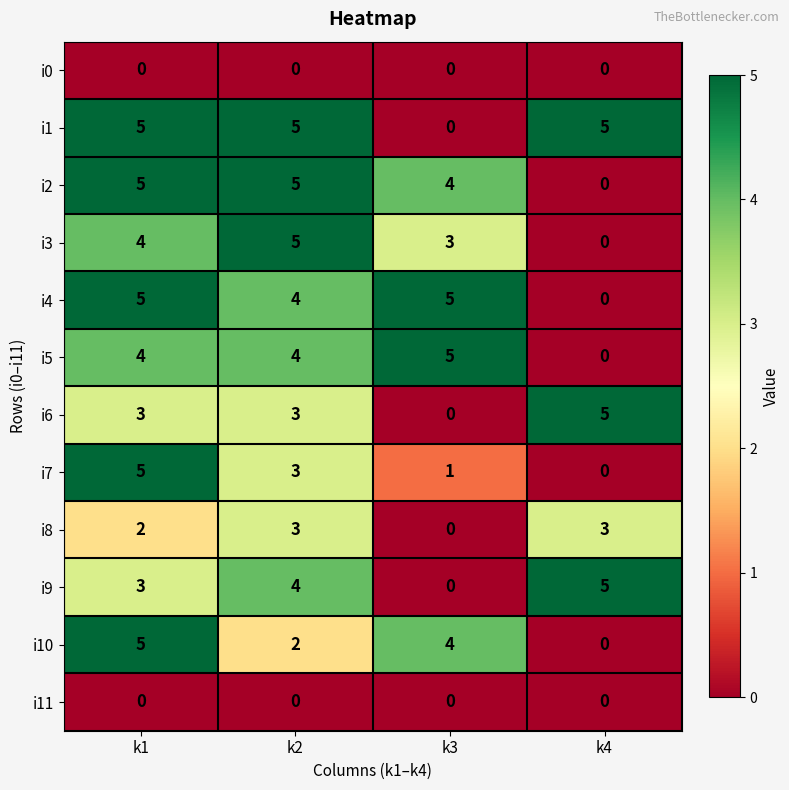

What is the greatest value displayed?

5